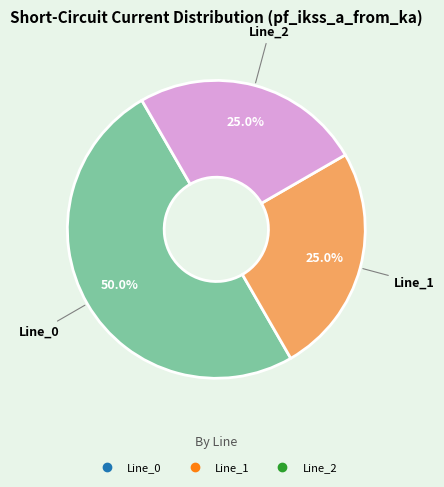

How many segments does this pie chart have?

3